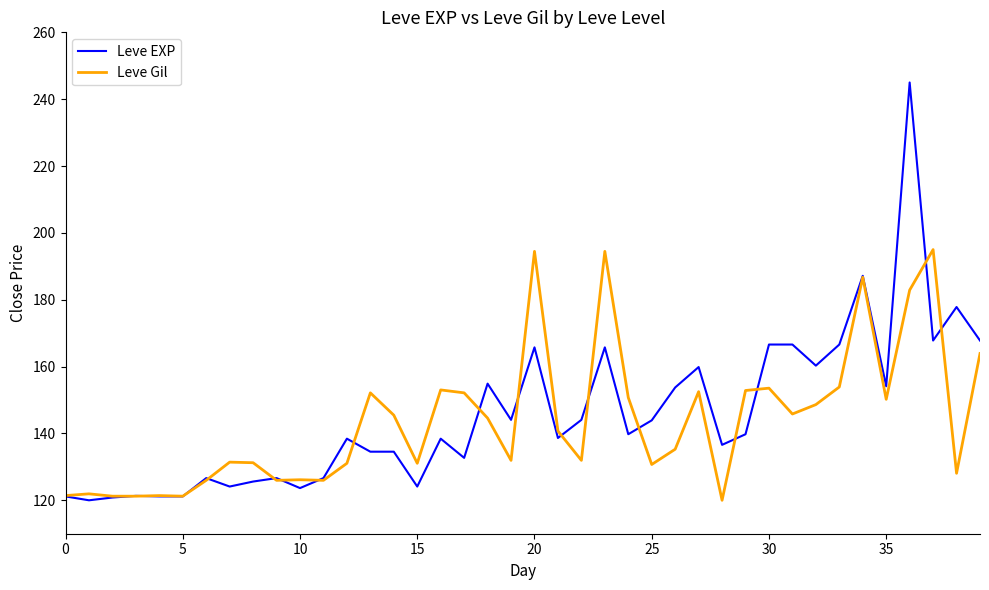

List the series in order of their peak value, highest first.

Leve EXP, Leve Gil